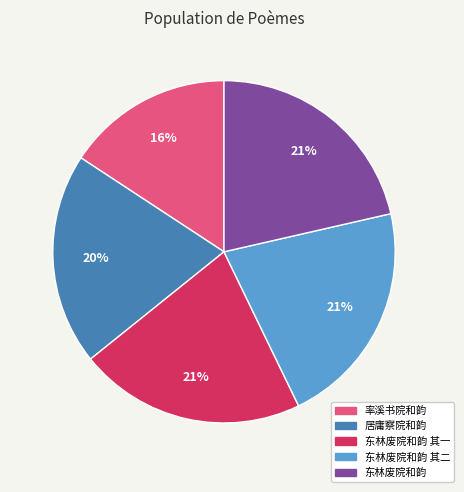

To the nearest percent, what is the average slice percentage?

20%